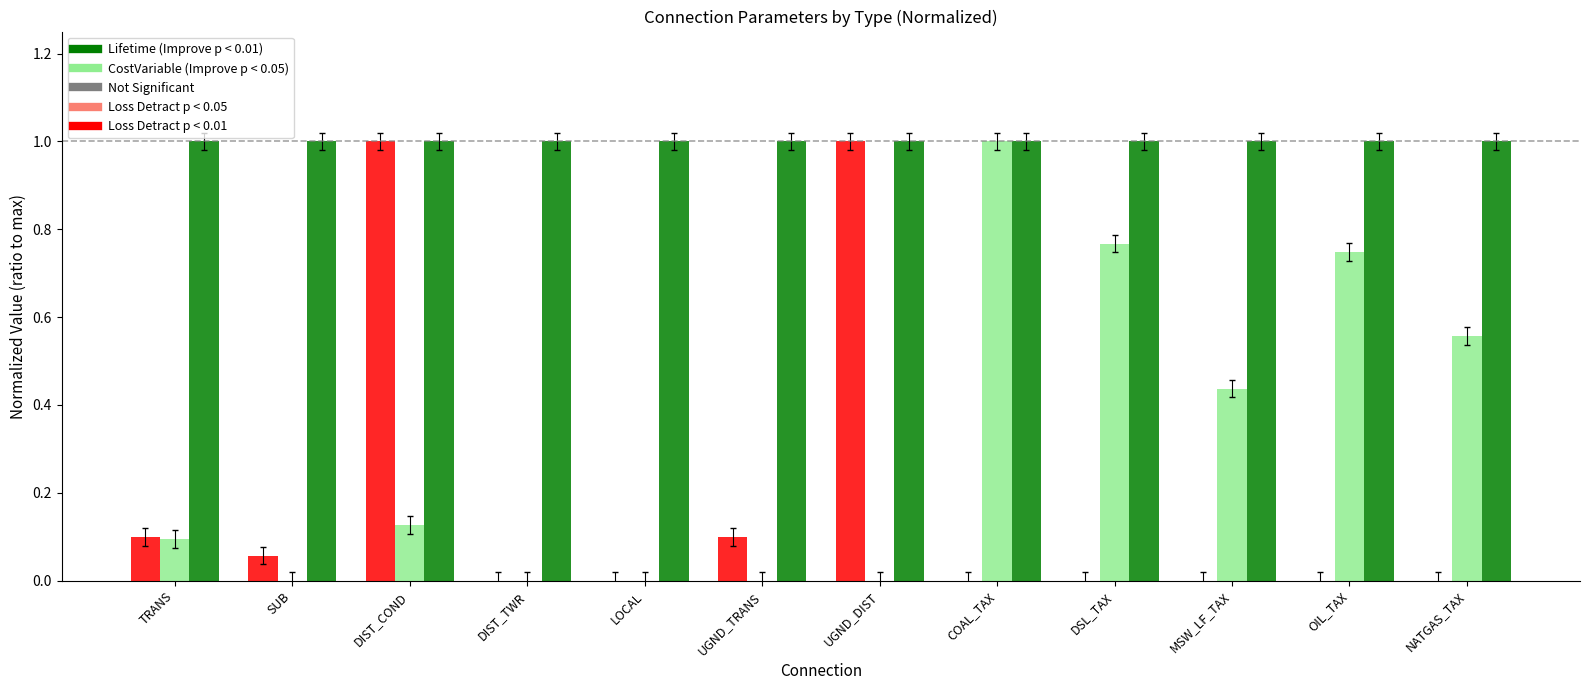

What is the total value across all series at COAL_TAX?

2.0